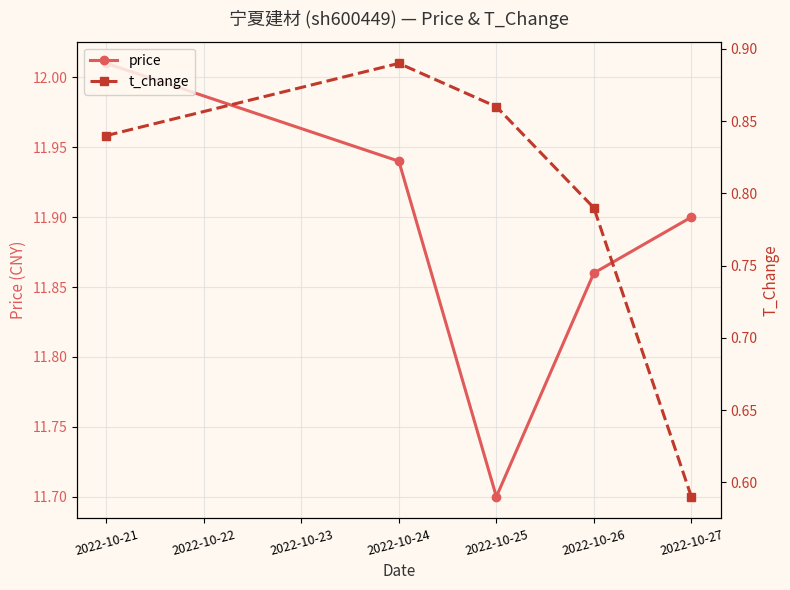

What is the value of the price point at the 3rd from the left?

11.7